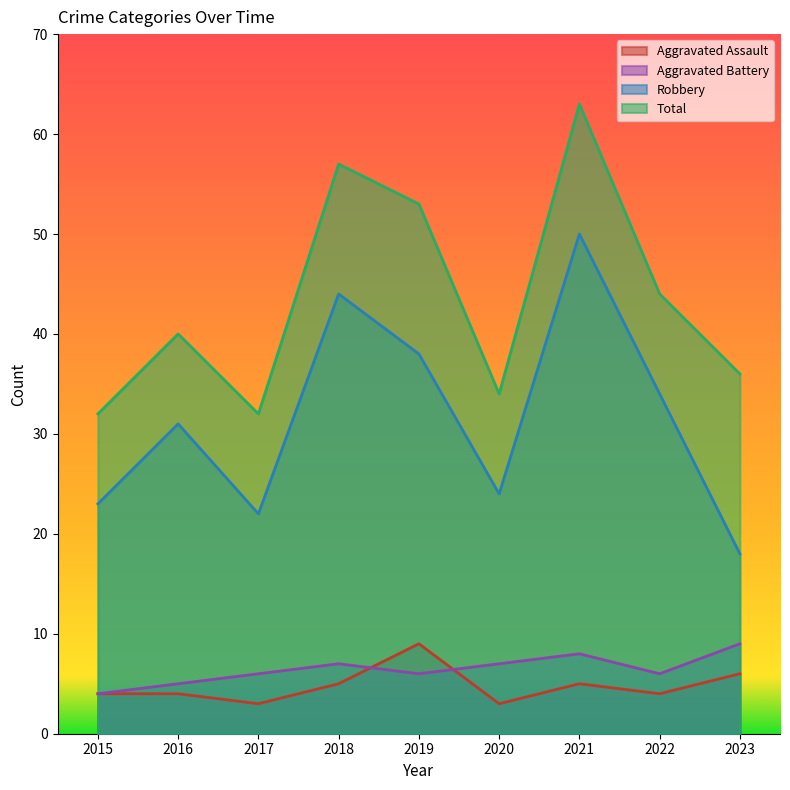

Reading left to right, transcribe all the data shown in this chart.

Aggravated Assault: 4	4	3	5	9	3	5	4	6
Aggravated Battery: 4	5	6	7	6	7	8	6	9
Robbery: 23	31	22	44	38	24	50	34	18
Total: 32	40	32	57	53	34	63	44	36